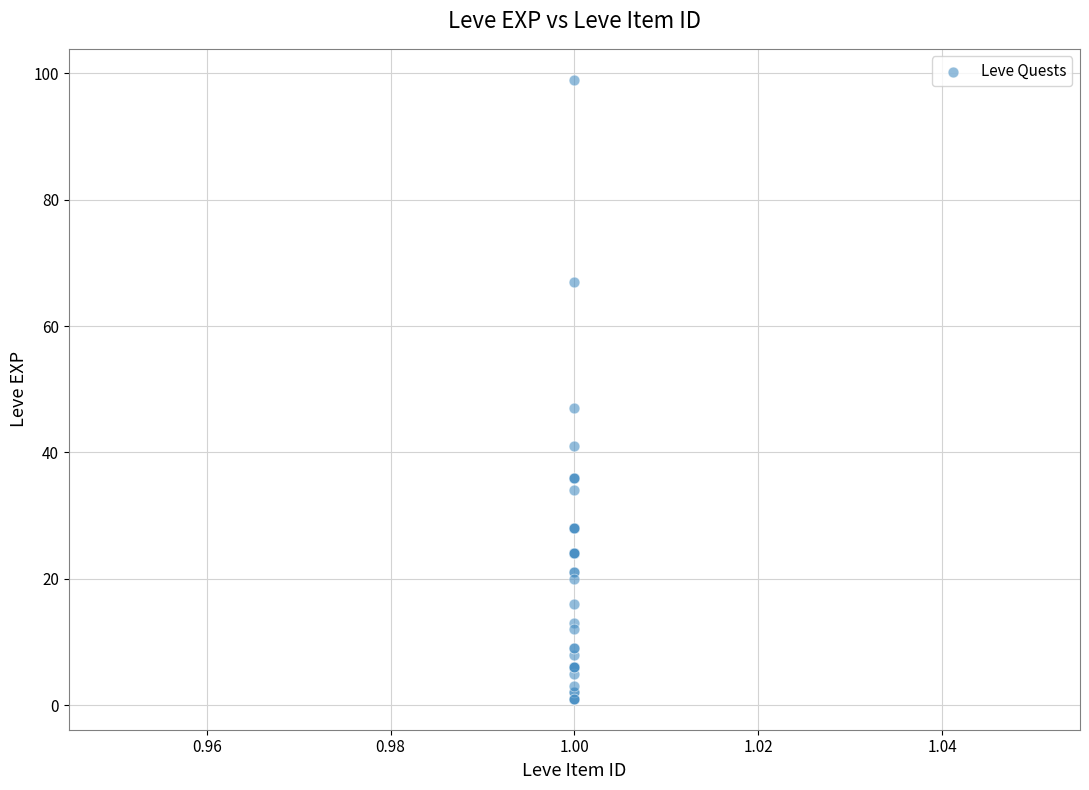

What Y value in the scatter plot is closest to 50?

47